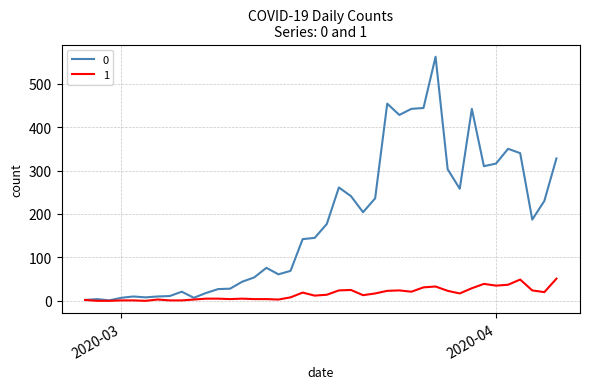

What is the maximum value shown in the chart?

562